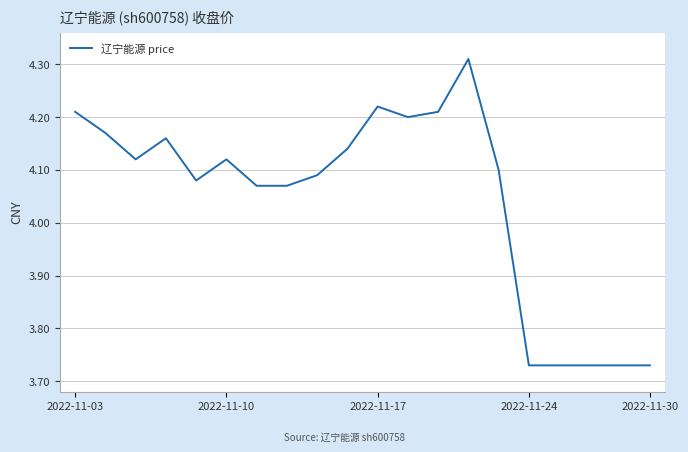

What is the difference between the maximum and minimum values?

0.6